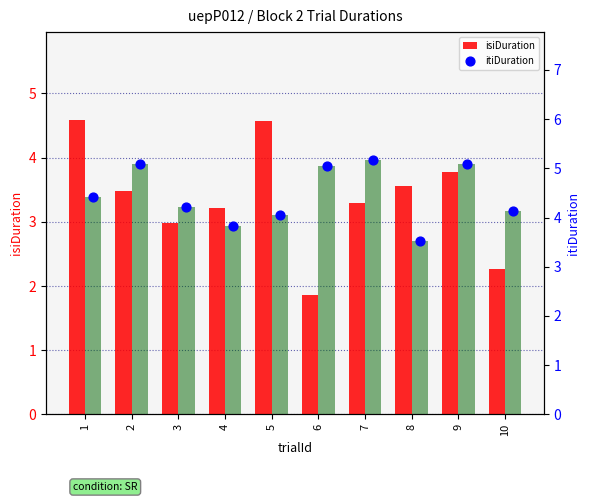

At how many categories does at least one series exceed 5?

4